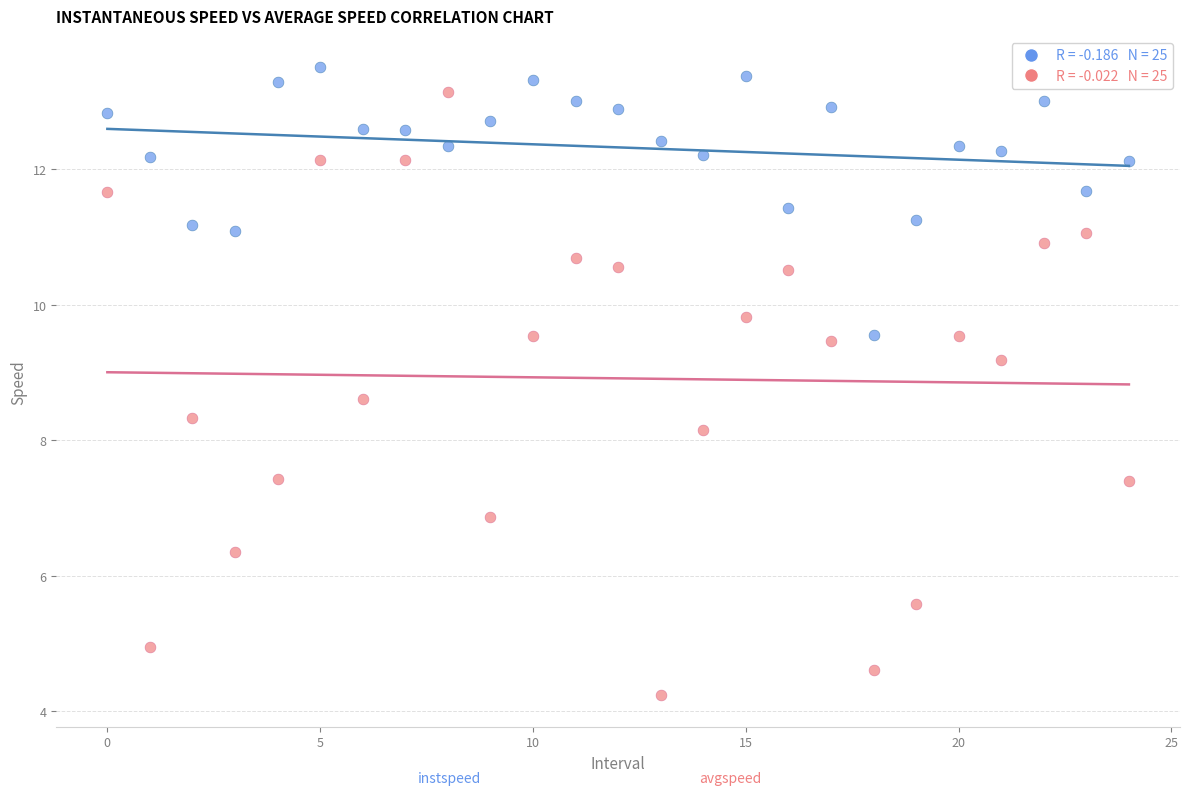

Across all series, what Y value is closest to 8?

8.1